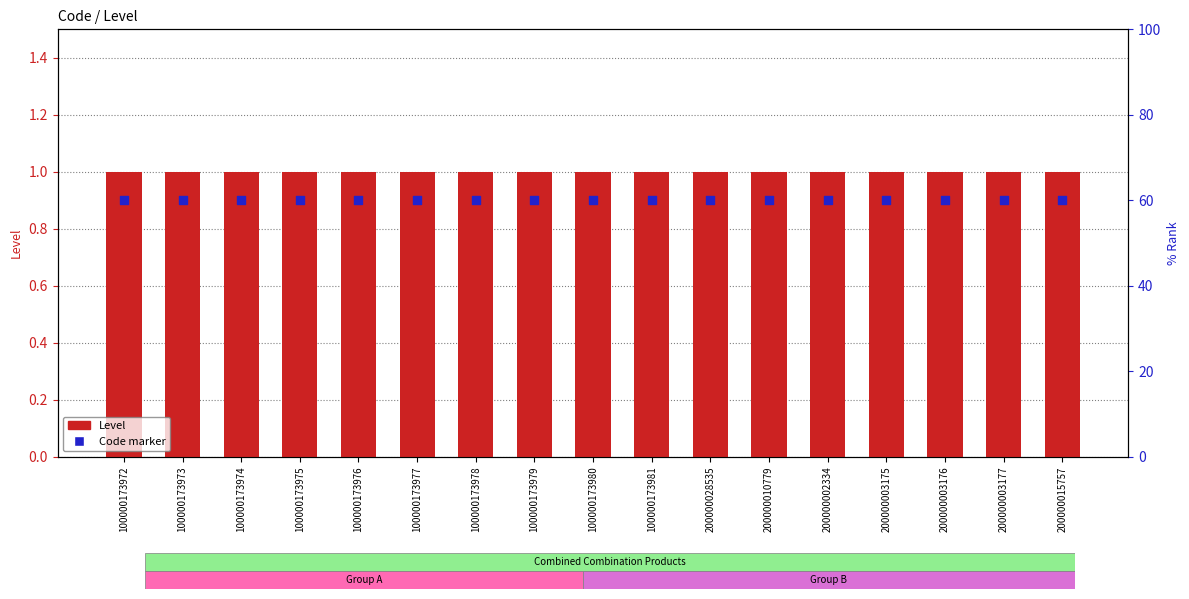

Which series has the widest spread of Y values?

Level